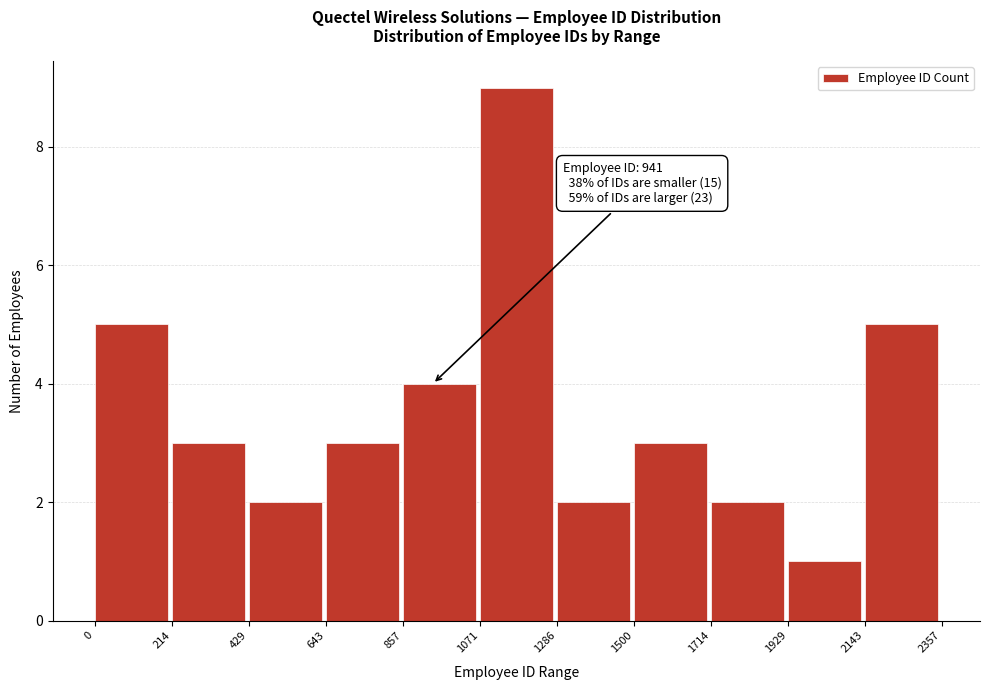

Which range on the x-axis has the tallest bar?

1071 to 1286